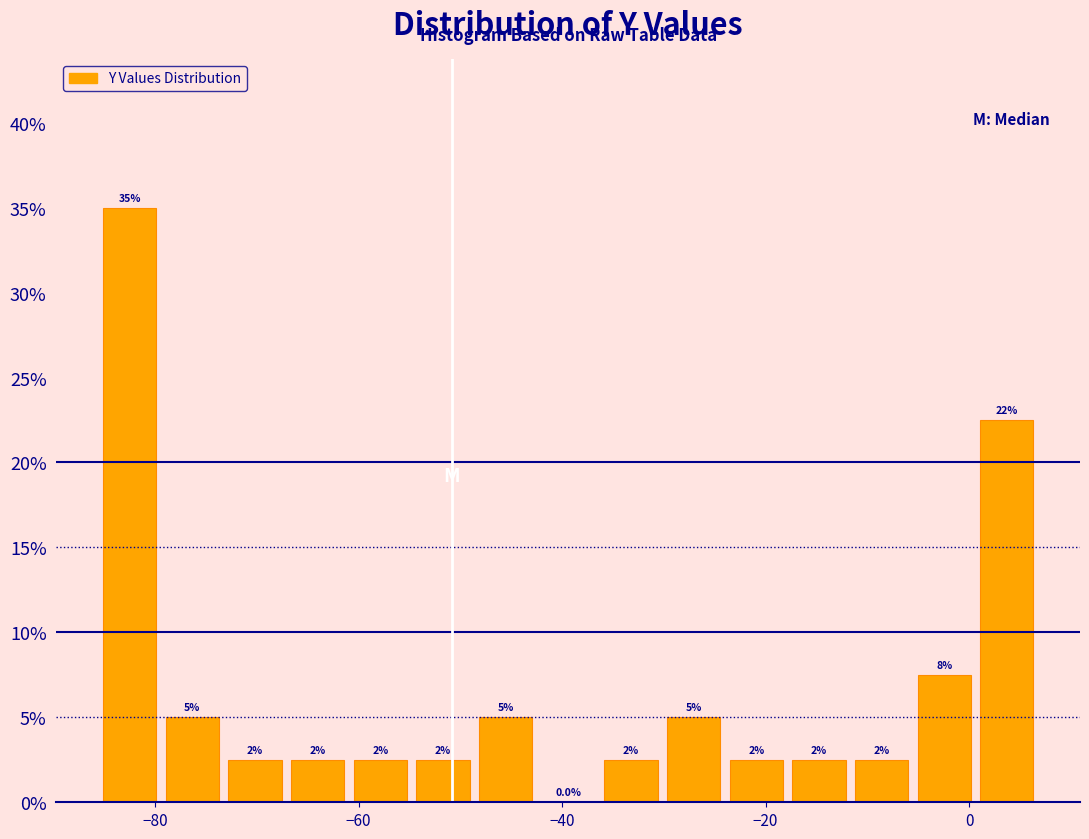

Around what value on the x-axis is the tallest bar? Give the approximate position of its centre, as read against the axis.

-82